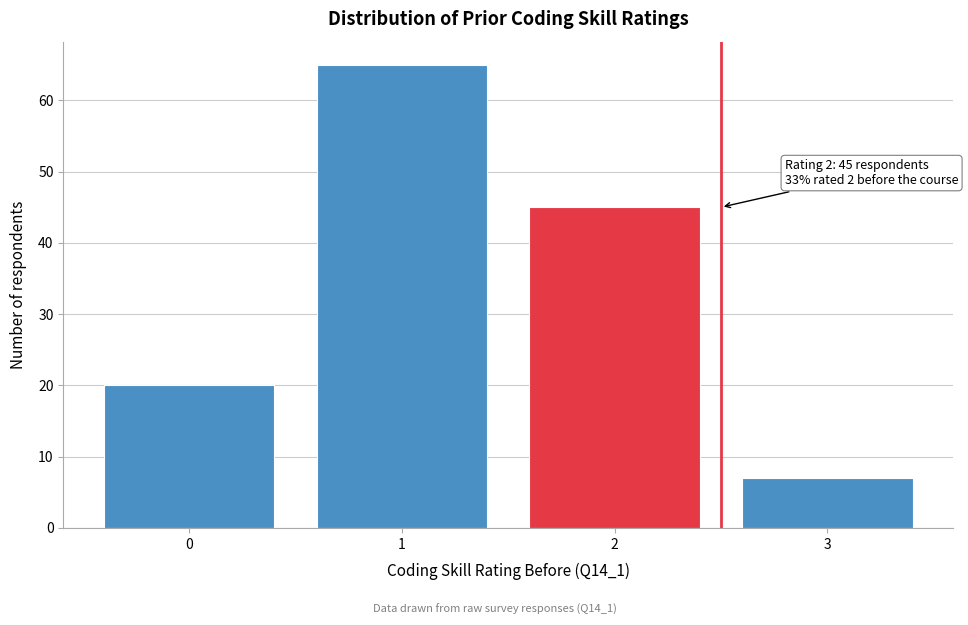

Reading left to right, transcribe all the data shown in this chart.

0=20	1=65	2=45	3=7